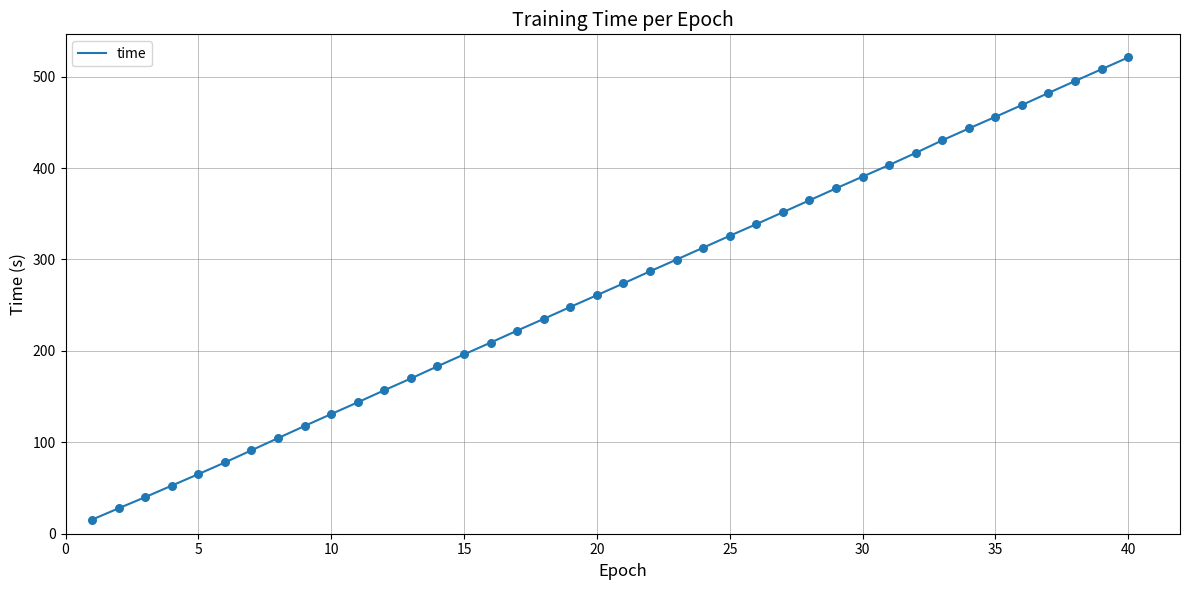

What is the minimum value shown in the chart?

15.4